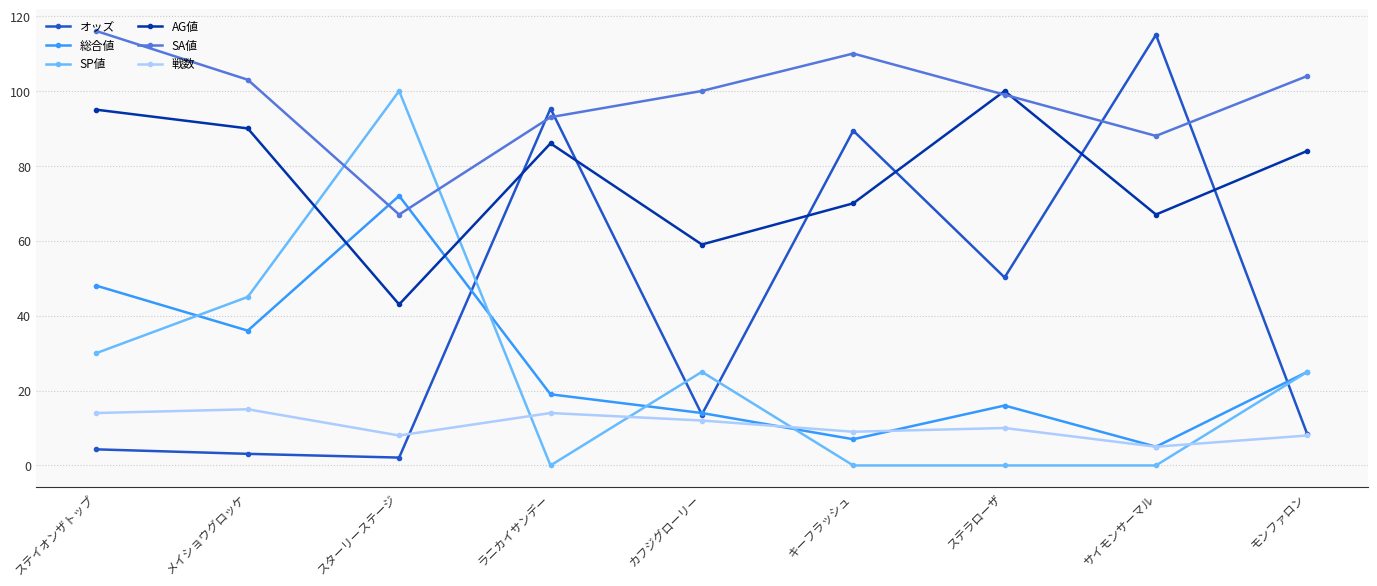

Is the value of AG値 at モンファロン greater than the value of 戦数 at ラニカイサンデー?

Yes